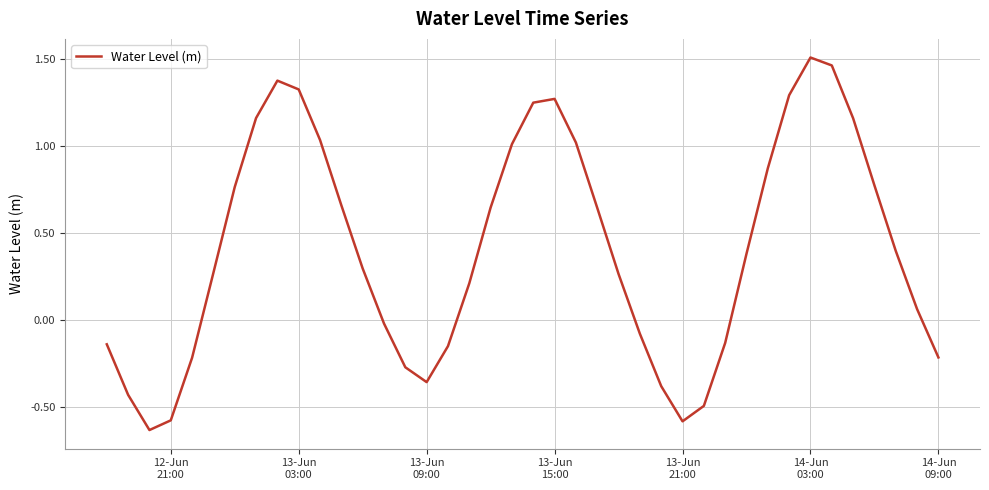

What is the difference between the maximum and minimum values?

2.1